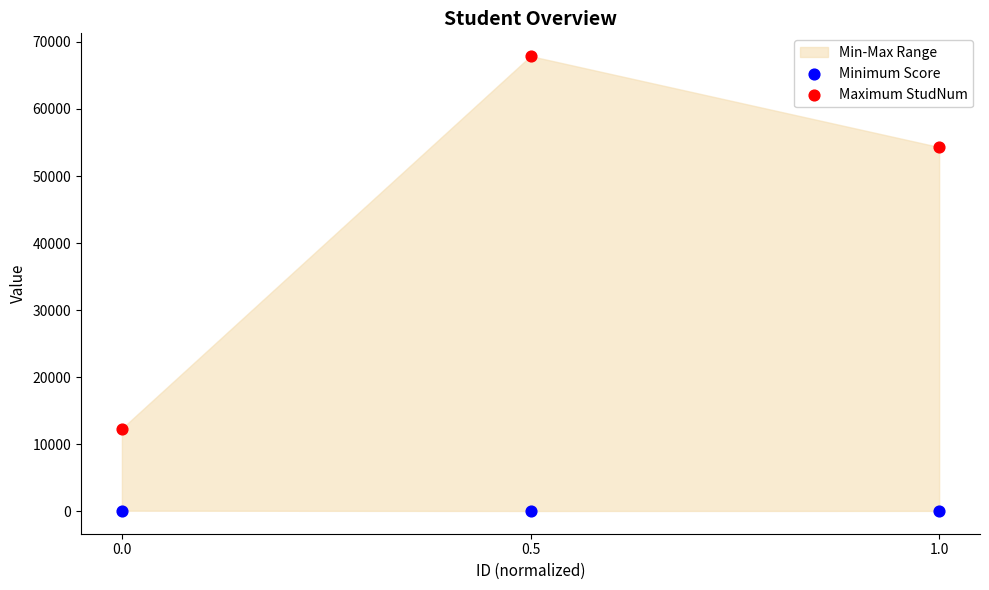

In the Maximum StudNum series, what Y value is closest to 40117?

54321